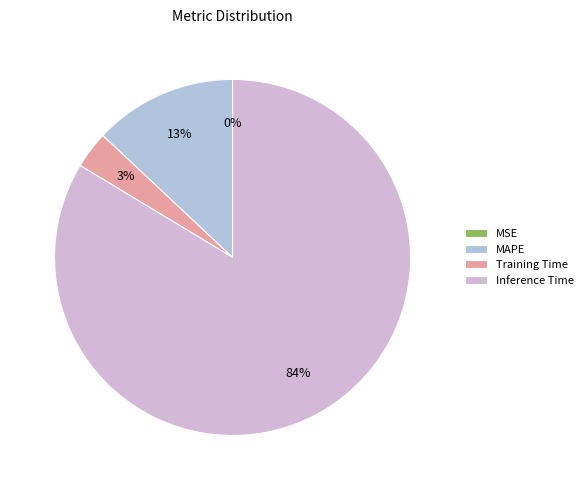

How many slices are in this pie chart?

4